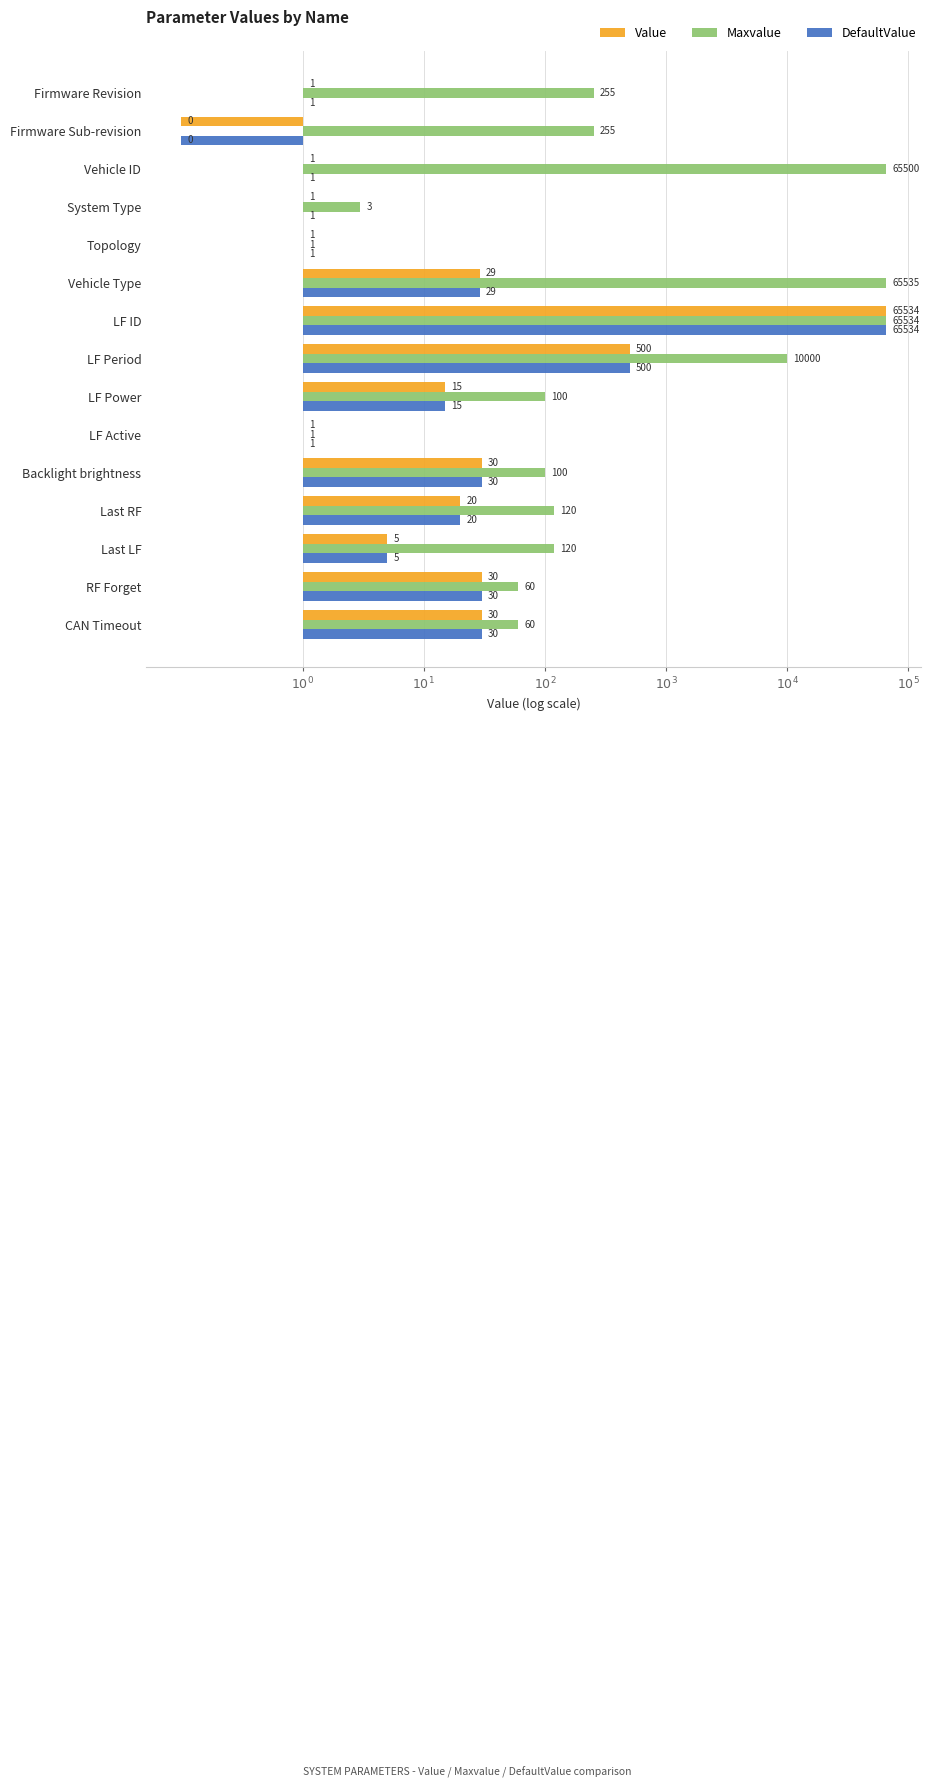

What are all the series names shown in the legend?

Value, Maxvalue, DefaultValue